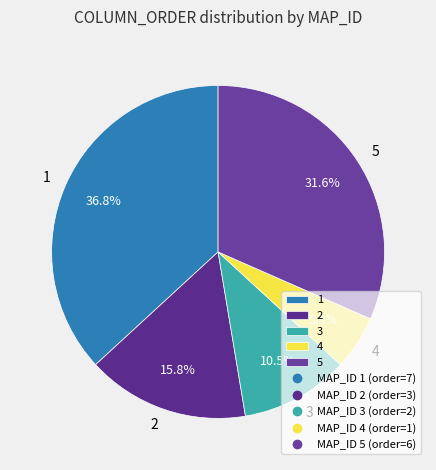

What percentage is the 5 slice, to the nearest percent?

32%